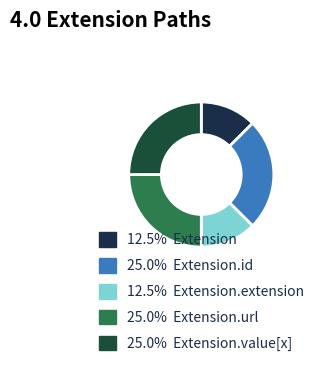

How many slices are in this pie chart?

5